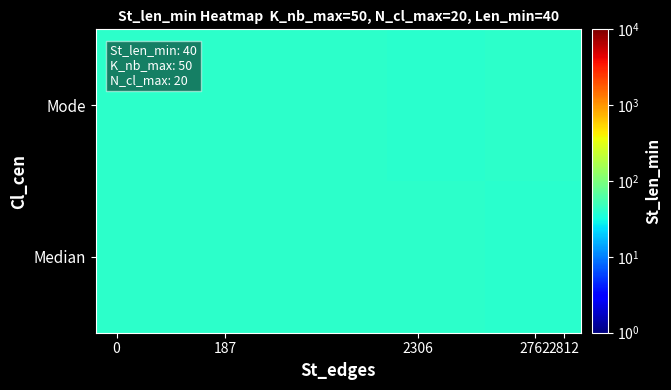

Reading left to right, what are all the values shown in this chart?

Median: 41.5	40.9	41.7	41.4	40.2
Mode: 42.0	41.5	41.6	40.3	40.9